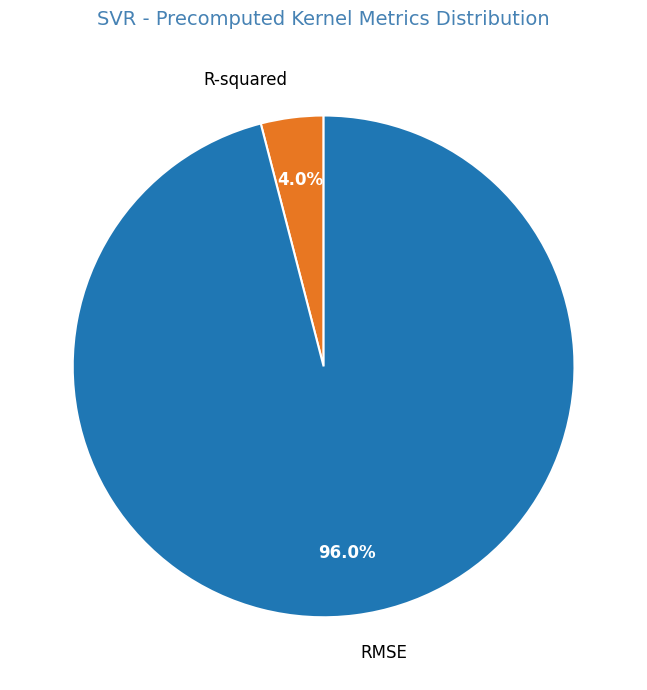

To the nearest percent, what portion does R-squared represent?

4%